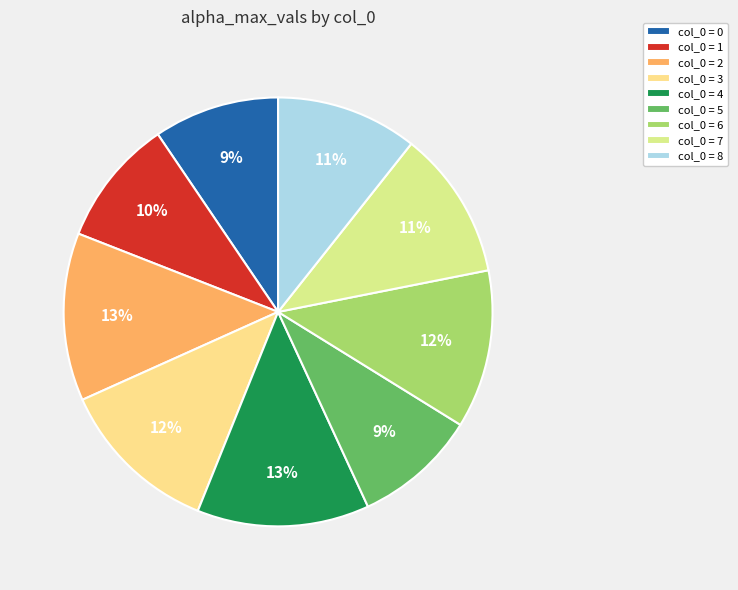

To the nearest percent, what is the difference between the largest and smallest slice percentages?

4%